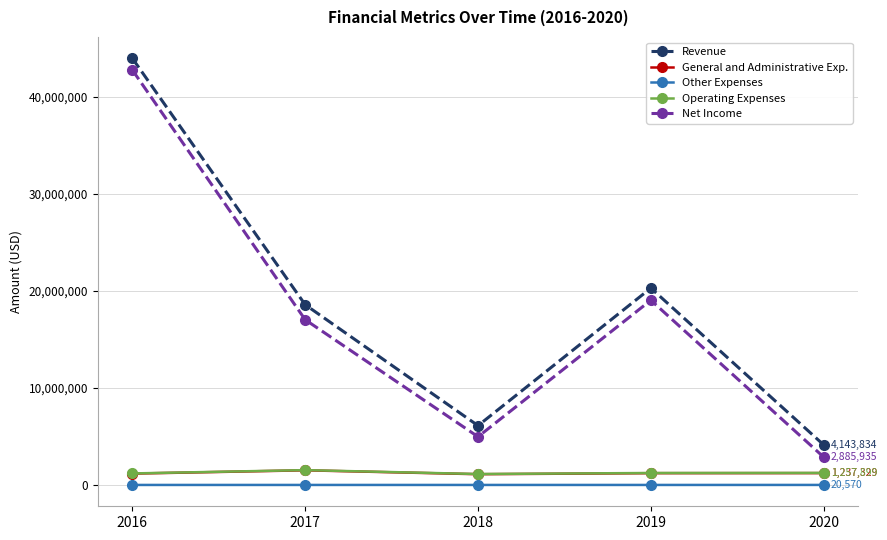

Between 2016 and 2019, which series saw the biggest shift?

Net Income